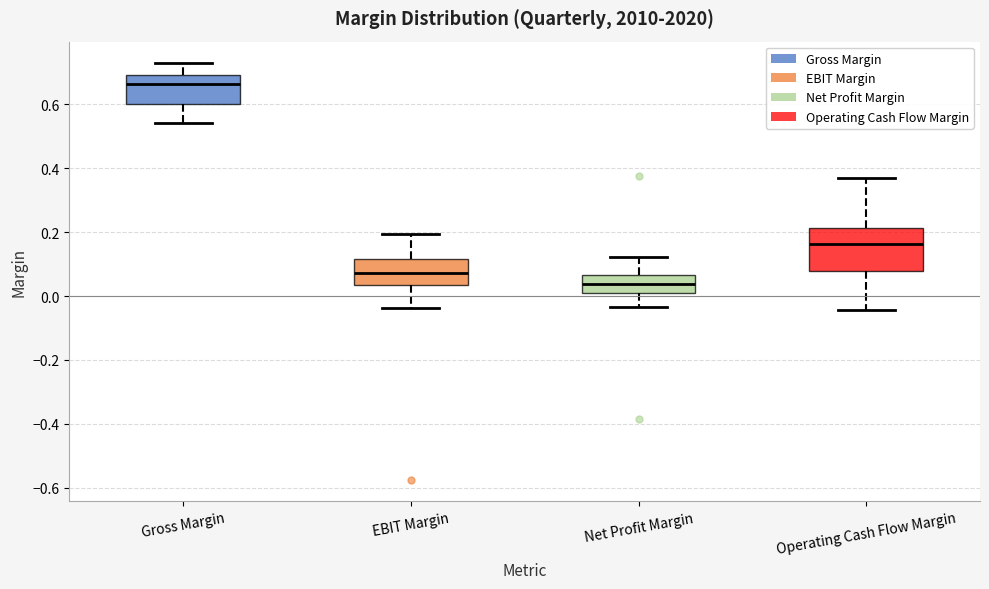

Which box's median line is the highest?

Gross Margin